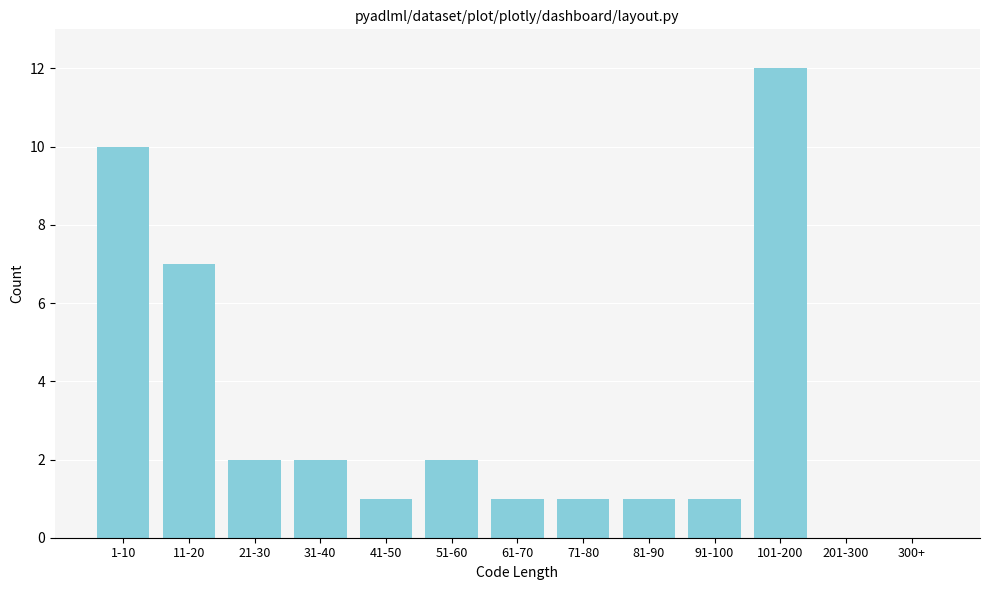

Reading left to right, what are all the values shown in this chart?

1-10=10	11-20=7	21-30=2	31-40=2	41-50=1	51-60=2	61-70=1	71-80=1	81-90=1	91-100=1	101-200=12	201-300=0	300+=0